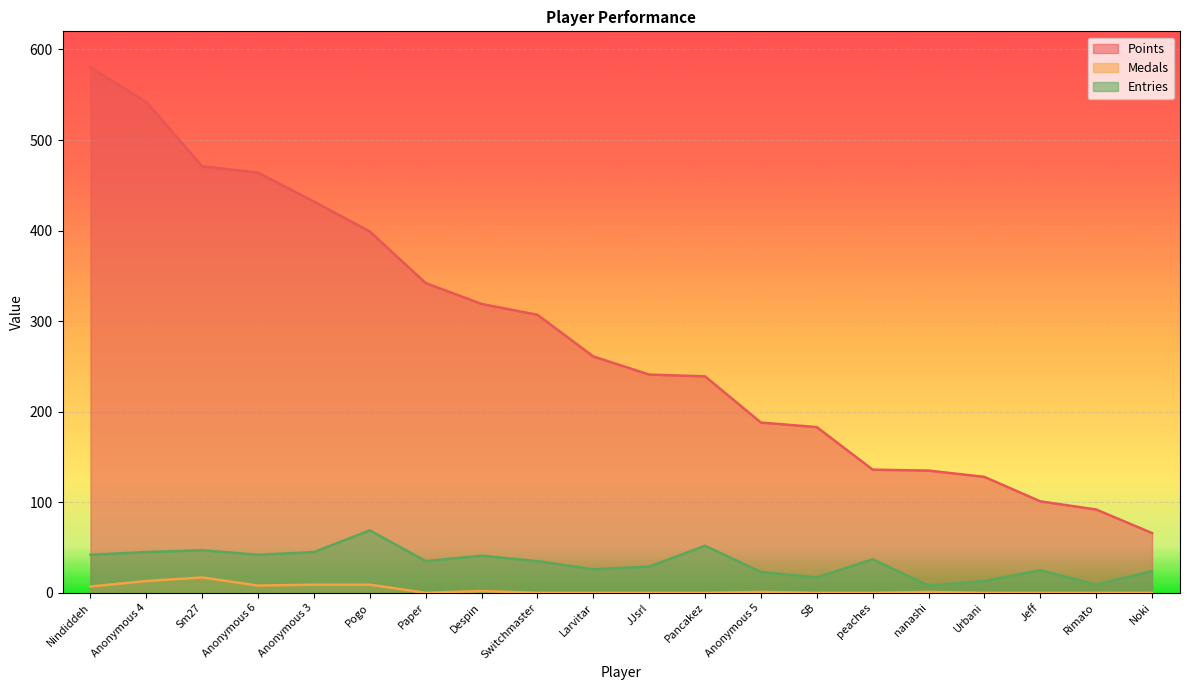

List the series in order of their peak value, highest first.

Points, Entries, Medals